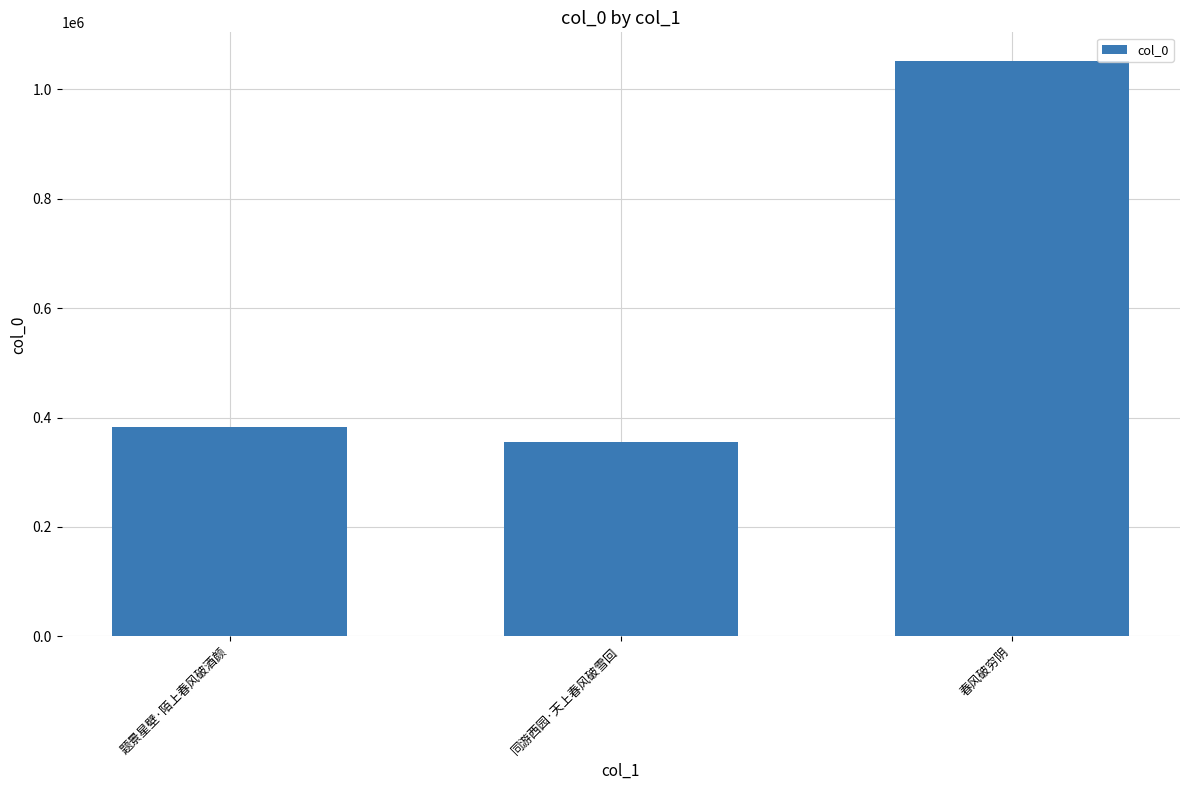

What is the value of the 3rd bar from the left?

1051729